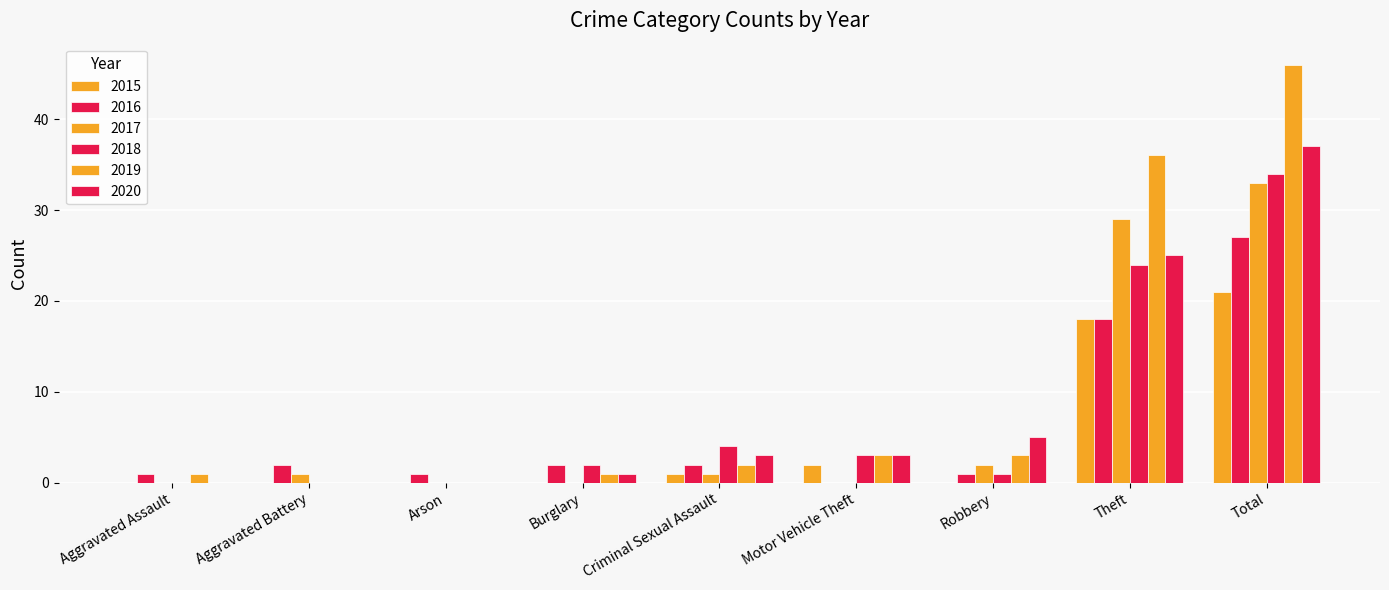

Are the bars horizontal?

No